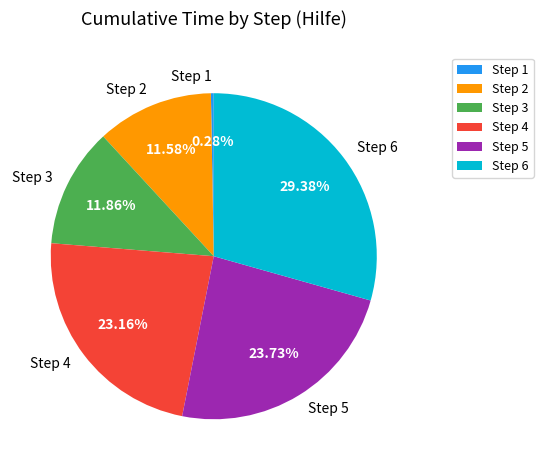

True or false: Step 3 accounts for 18% of the total.

False